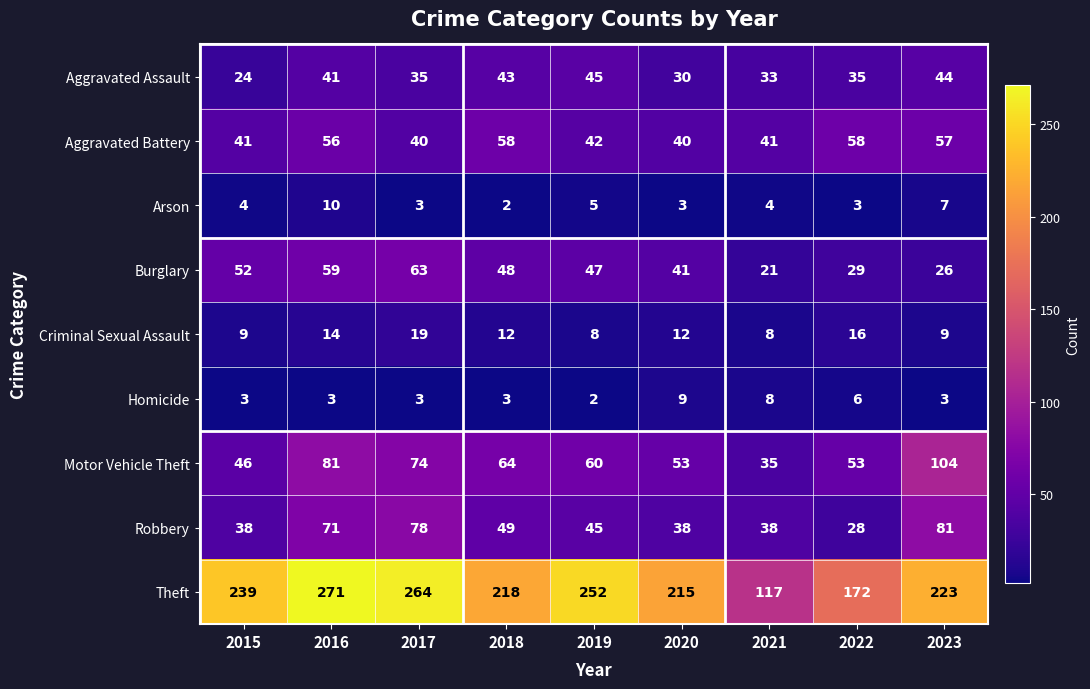

Is it true that Motor Vehicle Theft equals 64 at 2018?

True